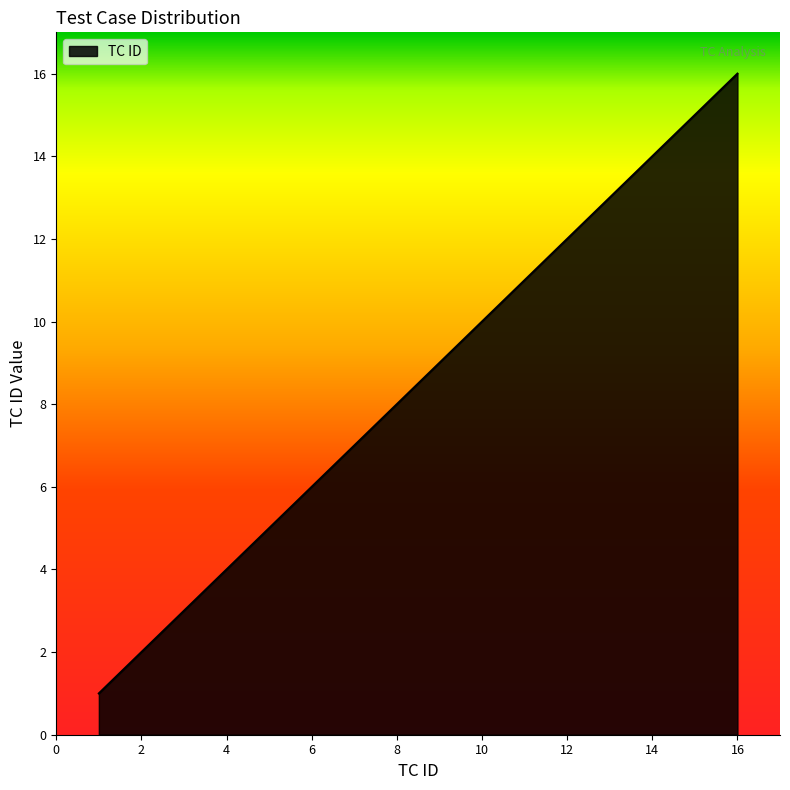

What is the greatest value displayed?

16